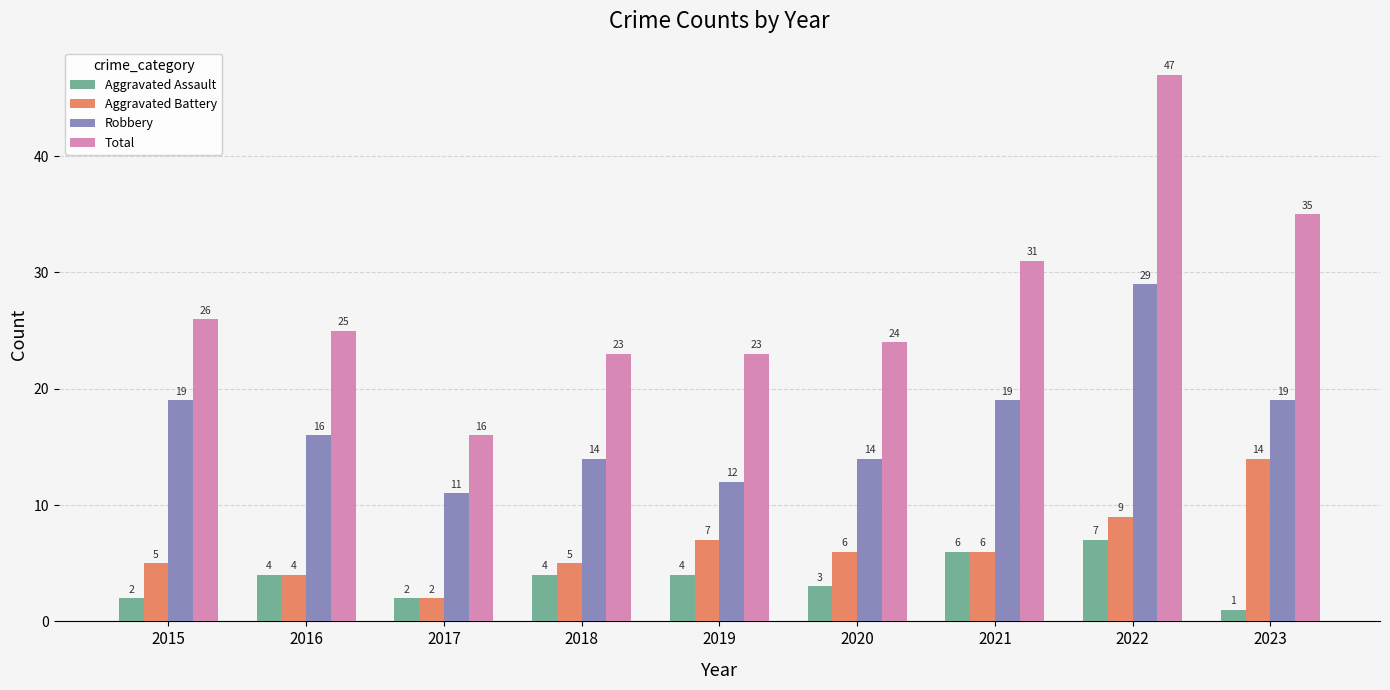

How many categories are shown in the chart?

9